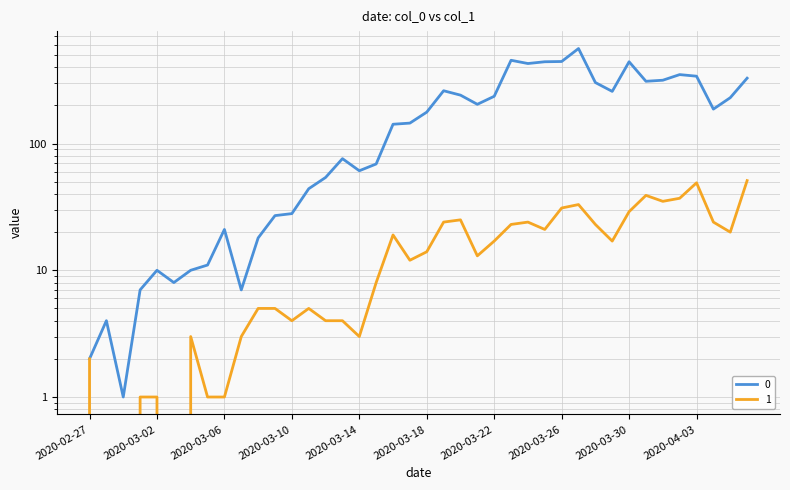

Is it true that 1 equals 1 at 2020-03-05?

True